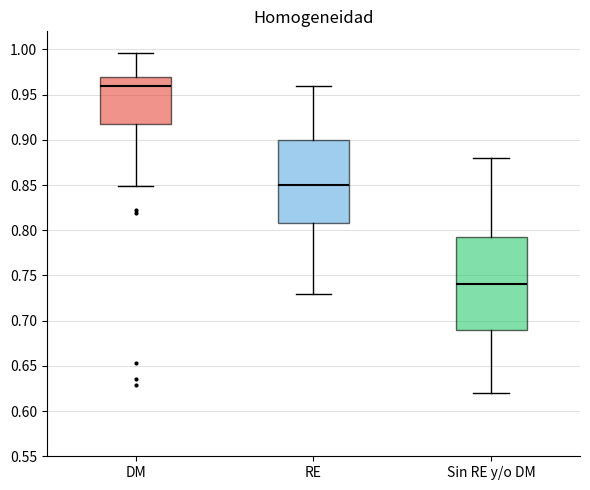

Reading left to right, read every box against the y-axis: the position of its median line, the range the box covers, and the ends of its whiskers. The values are not printed on the chart, so give them approximately, as read against the axis.

DM: median 0.960, box 0.920 to 0.970, whiskers 0.850 to 0.995
RE: median 0.850, box 0.810 to 0.900, whiskers 0.730 to 0.960
Sin RE y/o DM: median 0.740, box 0.690 to 0.795, whiskers 0.620 to 0.880